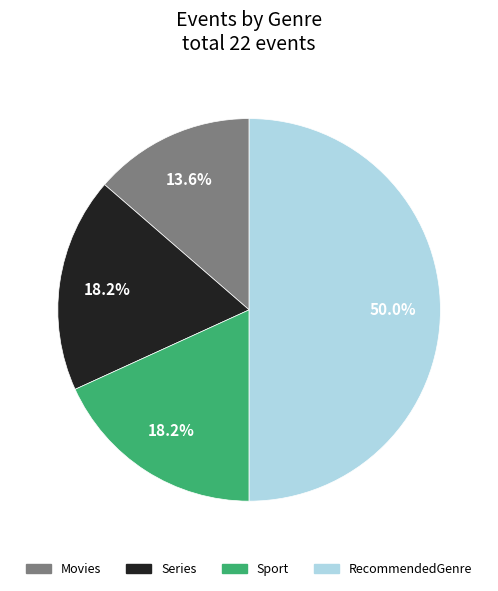

Is the sum of RecommendedGenre and Sport greater than half?

Yes